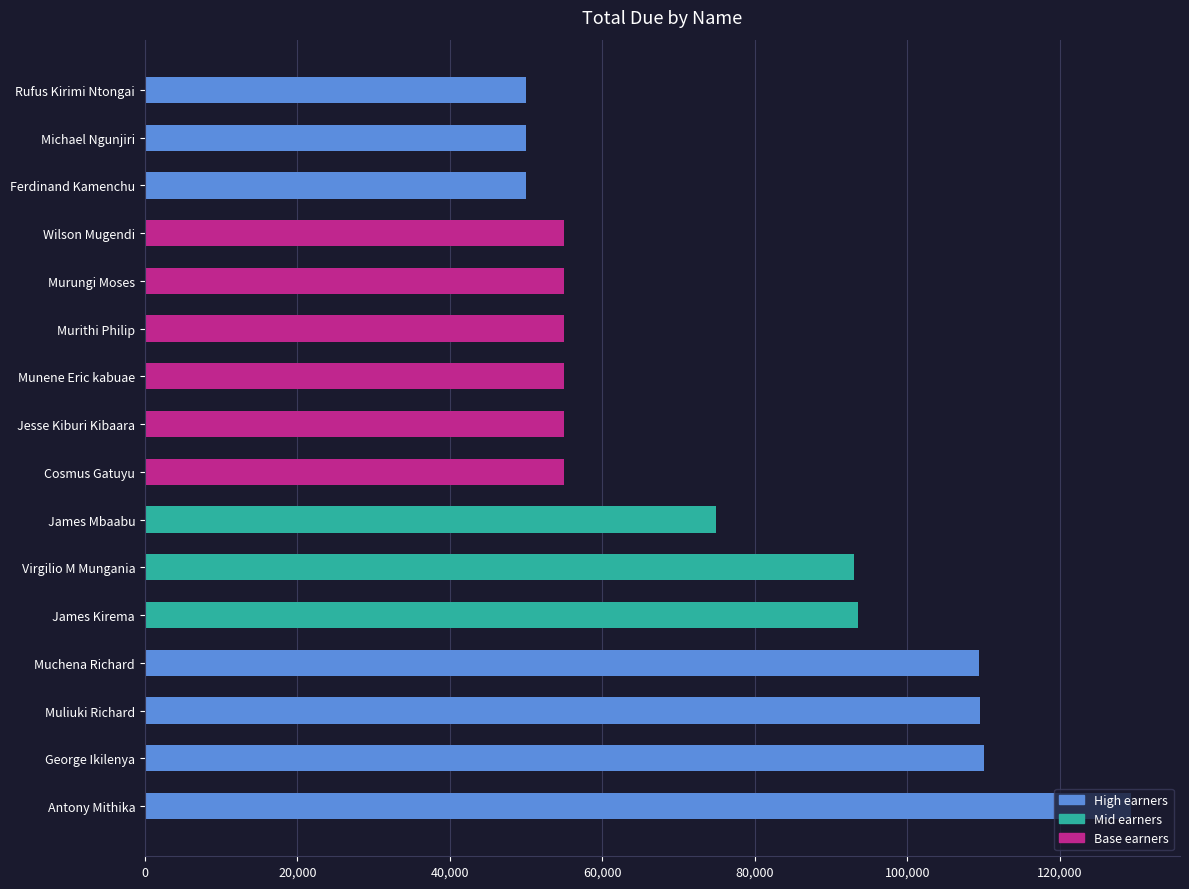

True or false: the data shows 72450 at Muliuki Richard.

False